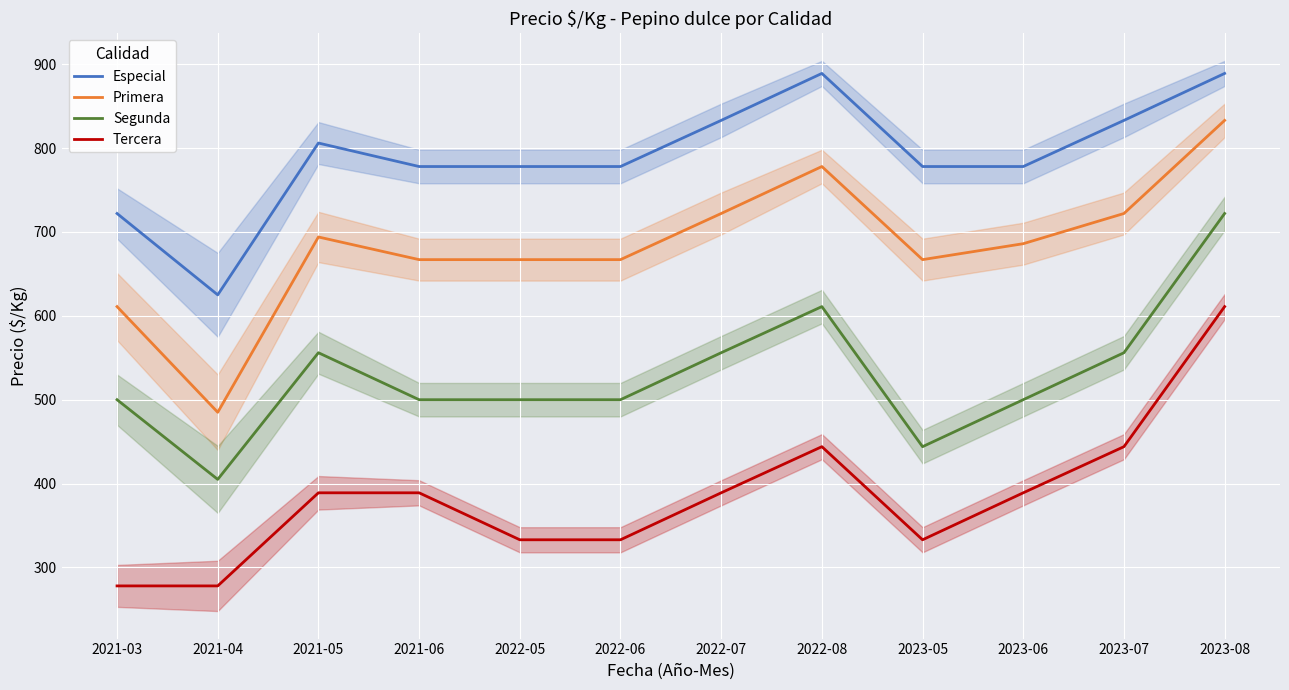

What is the label of the 3rd point from the right?

2023-06